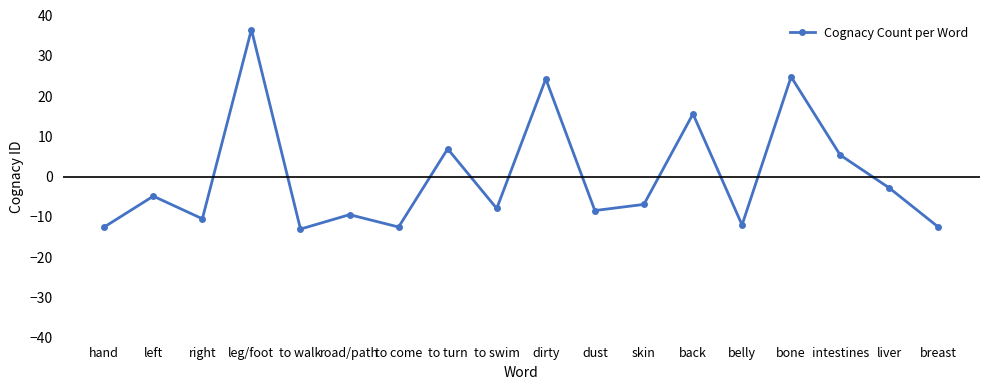

The chart shows a value of -7.9 at to swim. True or false?

True